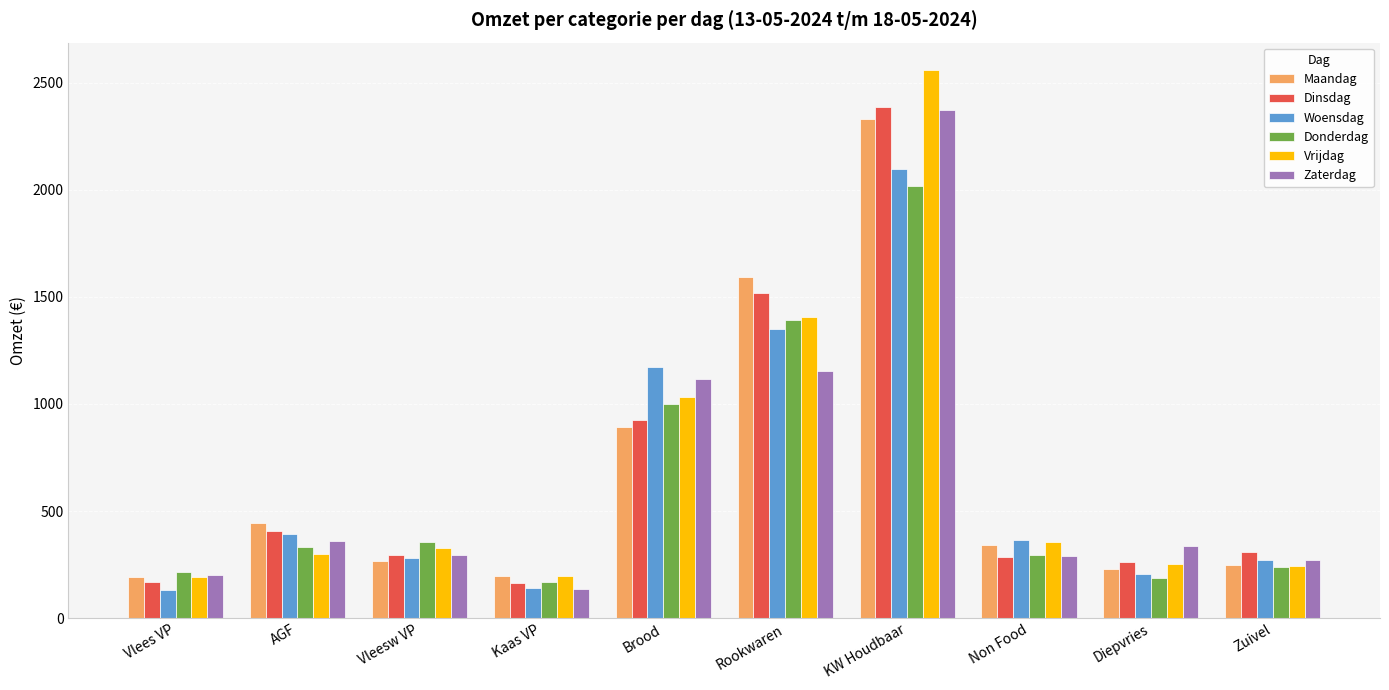

What value does the Dinsdag series have at Zuivel?

310.1